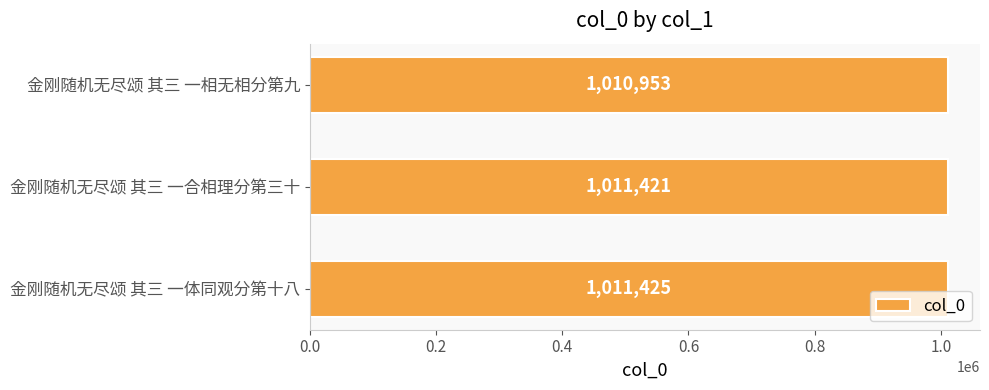

Reading top to bottom, list all the values displayed in this chart.

1010953	1011421	1011425